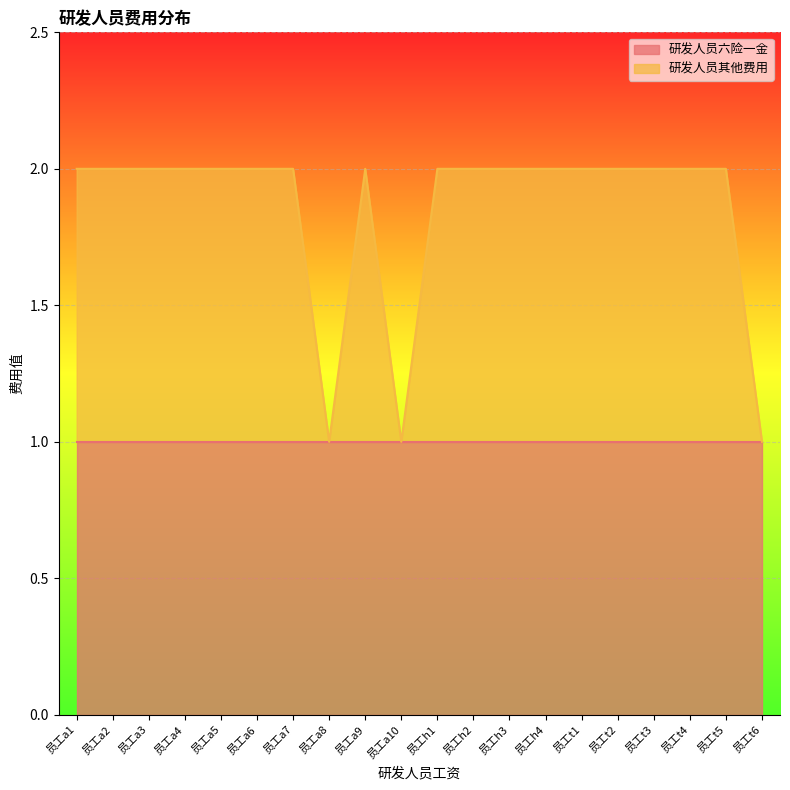

The value at 员工a8 is 1. True or false?

True